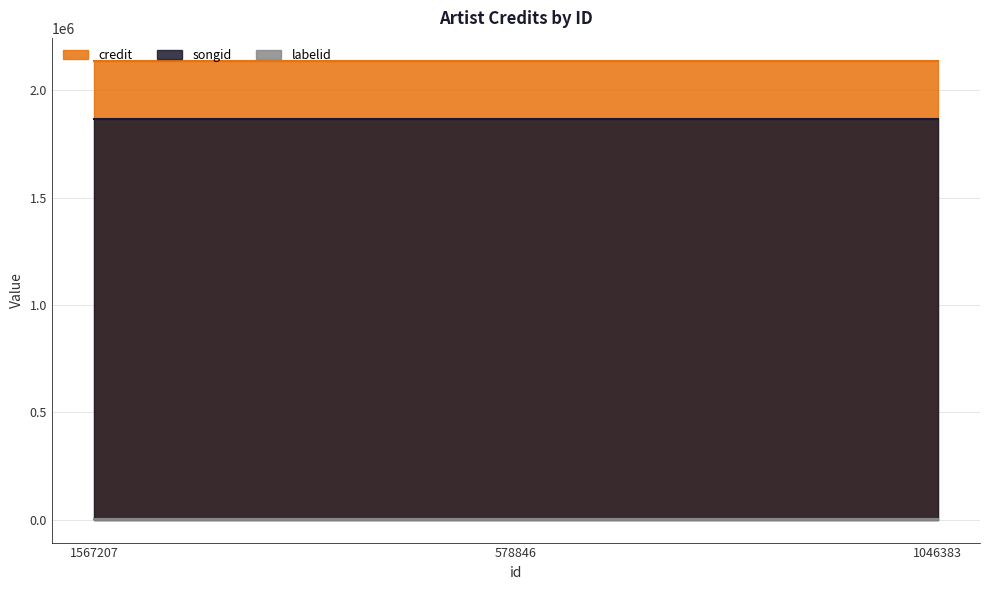

What is the highest value of the songid series?

1866410